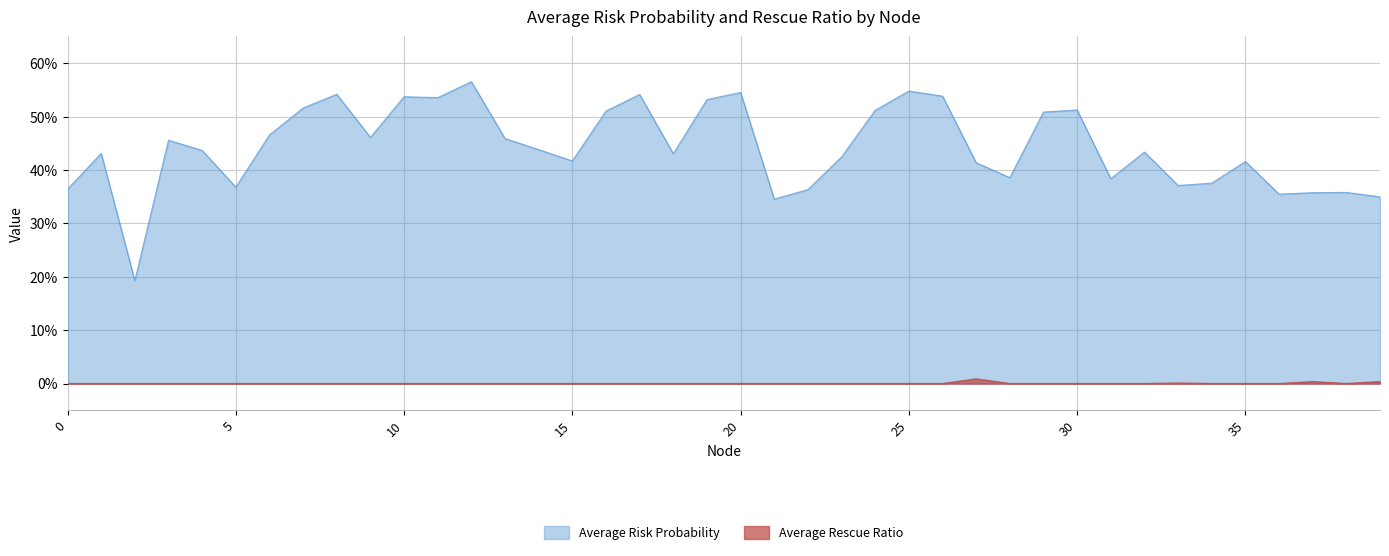

At which category is the sum across all series the highest?

12